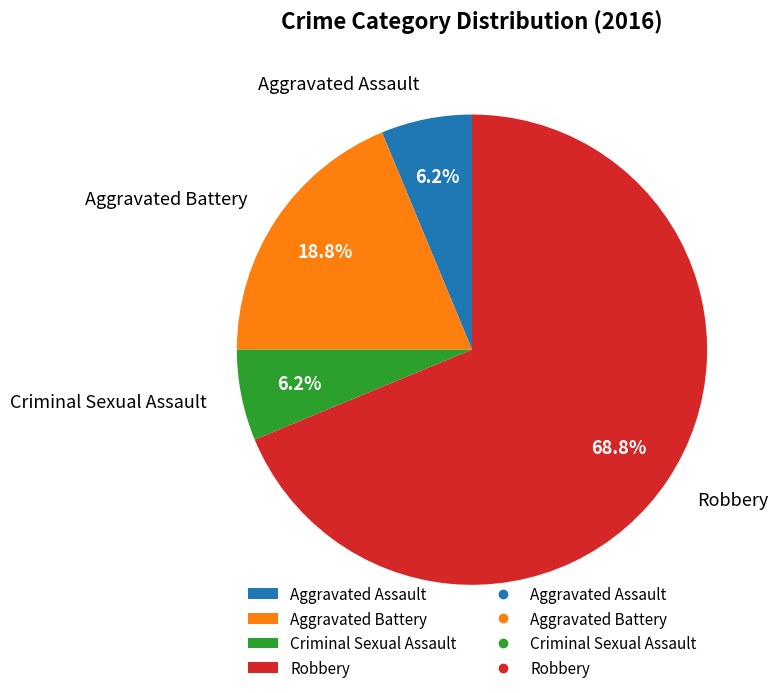

Do Aggravated Battery and Robbery together represent more than half of the pie?

Yes